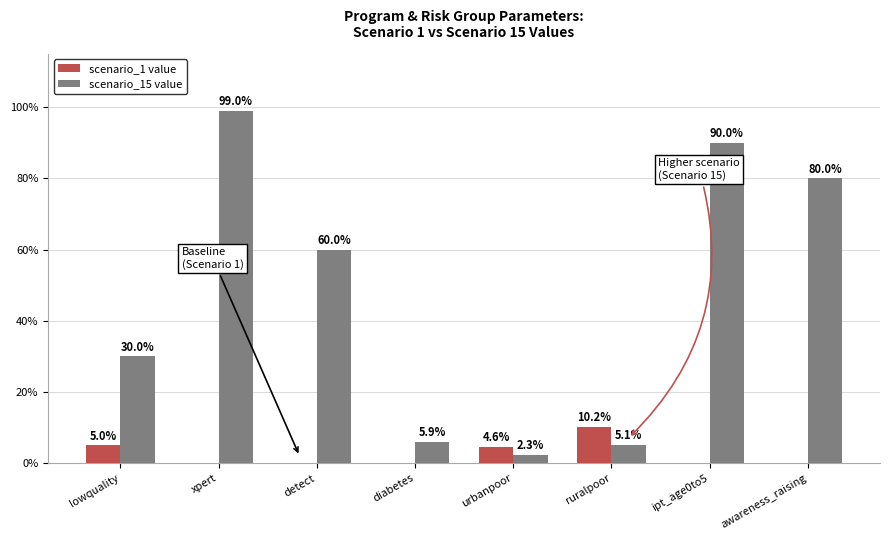

What is the sum of the scenario_1 value values at ipt_age0to5 and urbanpoor?

4.6